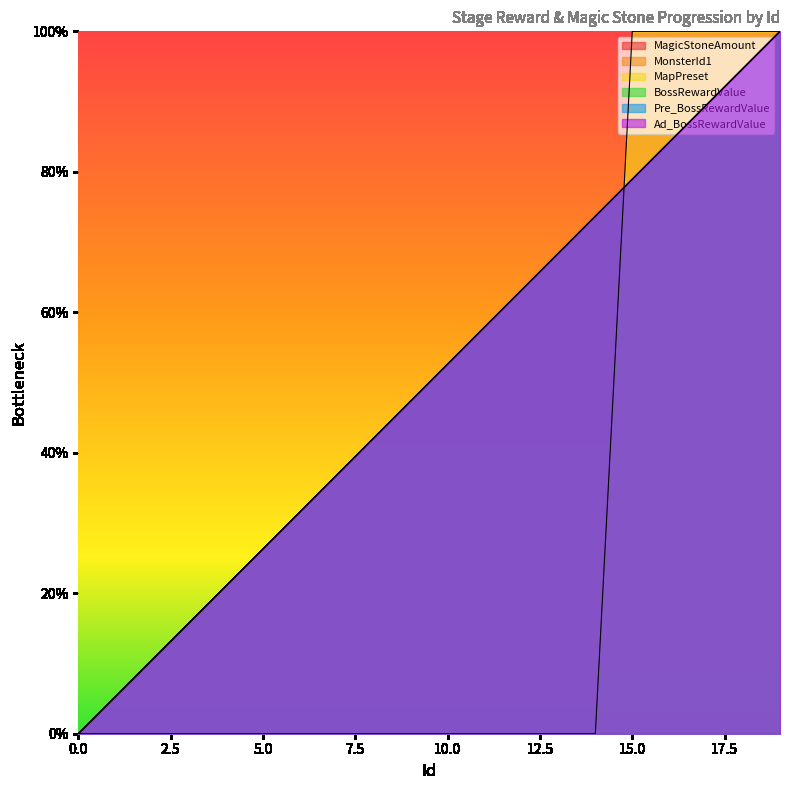

True or false: Ad_BossRewardValue has a value of 0.9 at 17.

True